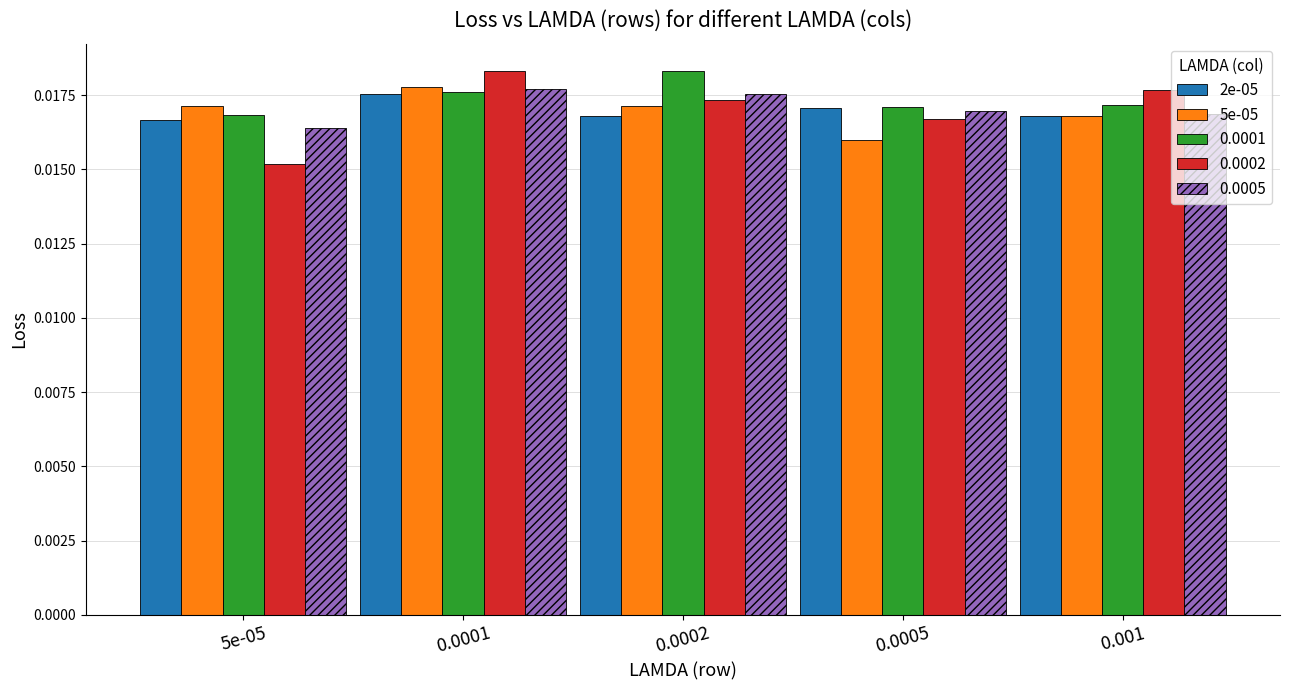

What are all the series names shown in the legend?

2e-05, 5e-05, 0.0001, 0.0002, 0.0005